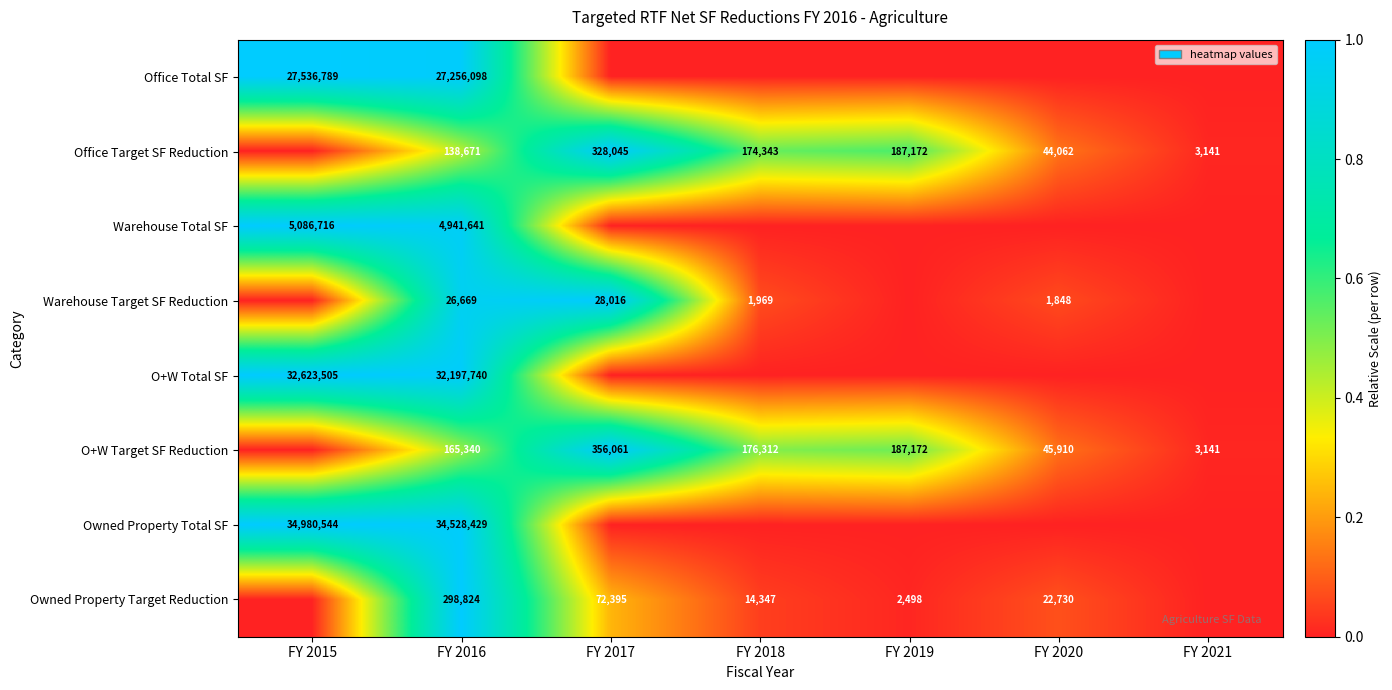

The Warehouse Total SF series shows 4941641 at FY 2016. True or false?

True